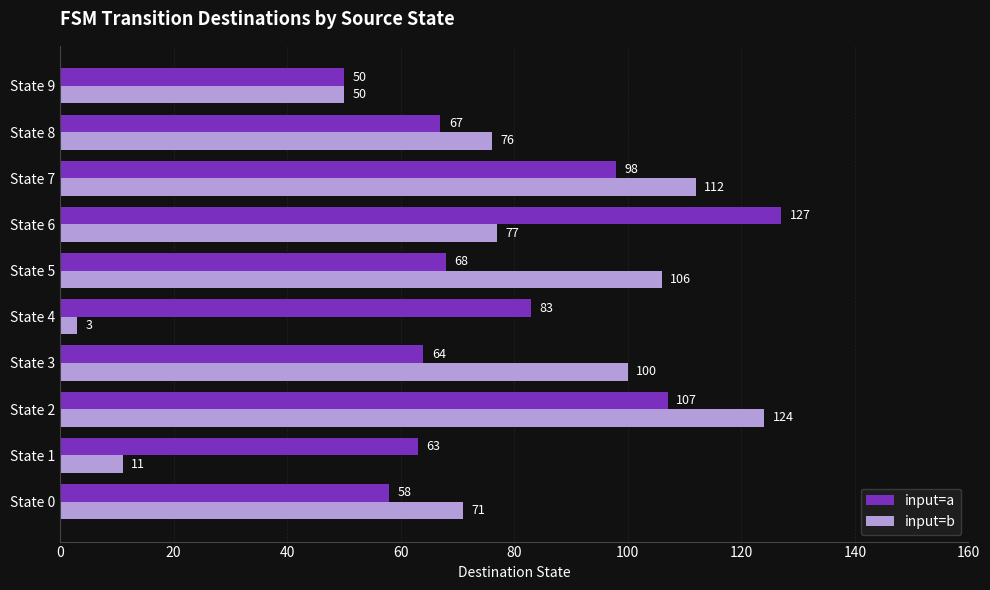

At which category is the sum across all series the highest?

State 2